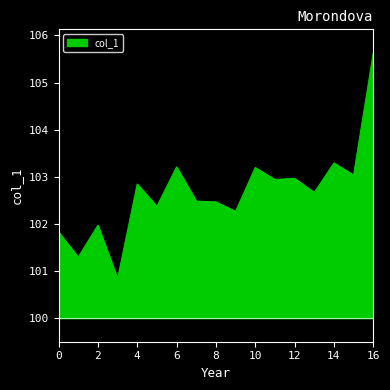

How many lines are shown in the chart?

1